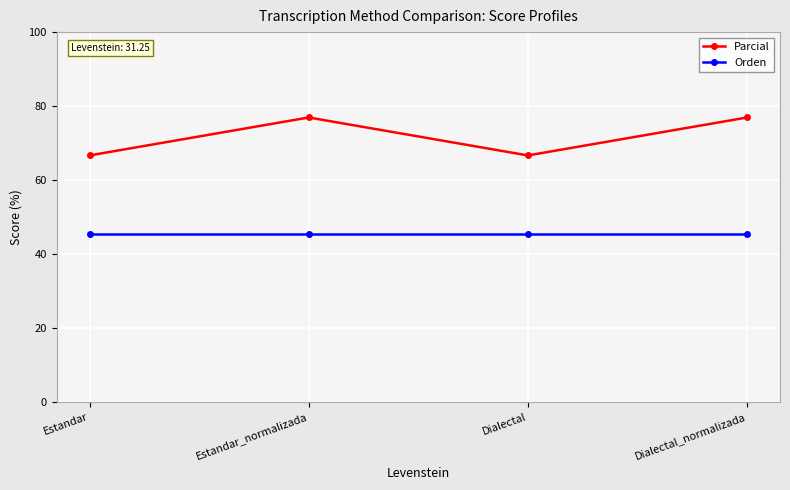

Which series has the widest spread of values?

Parcial